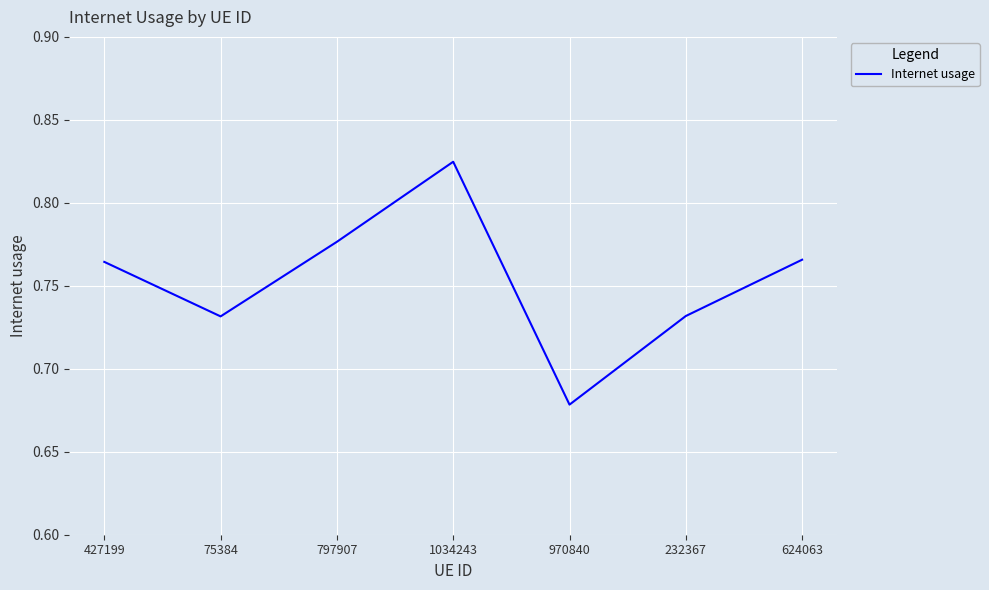

At which category does the data reach its first local peak?

1034243